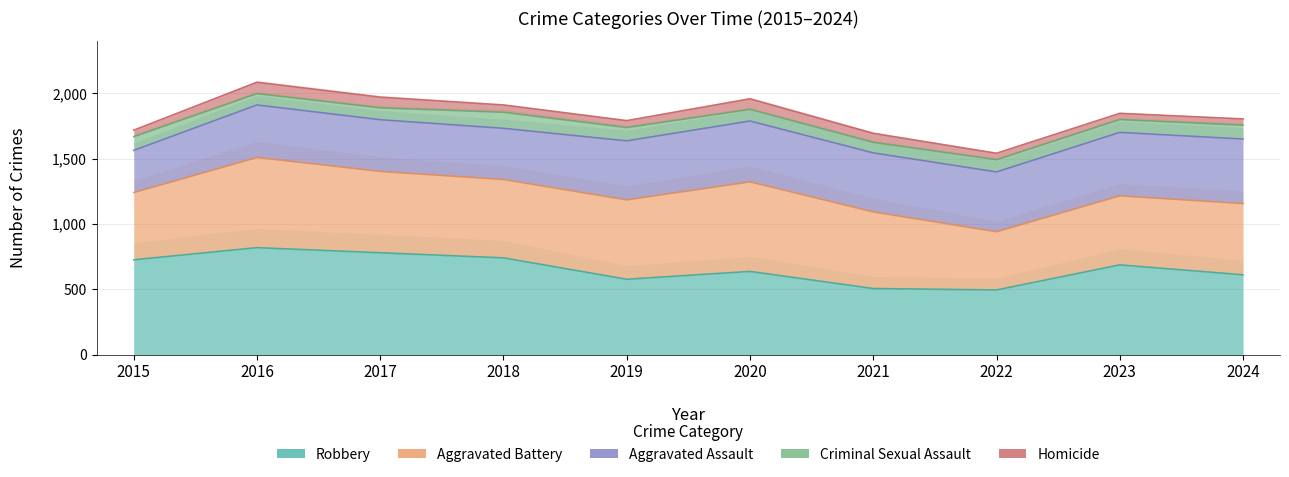

Does the chart have visible grid lines?

Yes